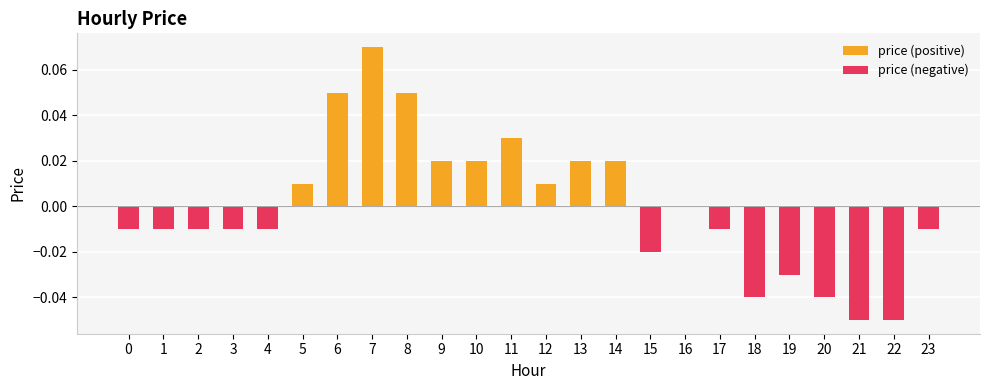

How many data points in price (negative) are less than 0?

13